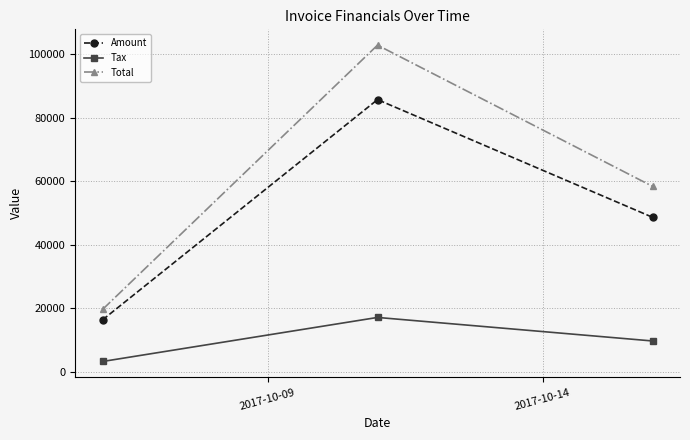

Reading right to left, transcribe all the data shown in this chart.

Amount: 48644.0	85658.0	16362.0
Tax: 9728.8	17131.6	3272.4
Total: 58372.8	102790.0	19634.4